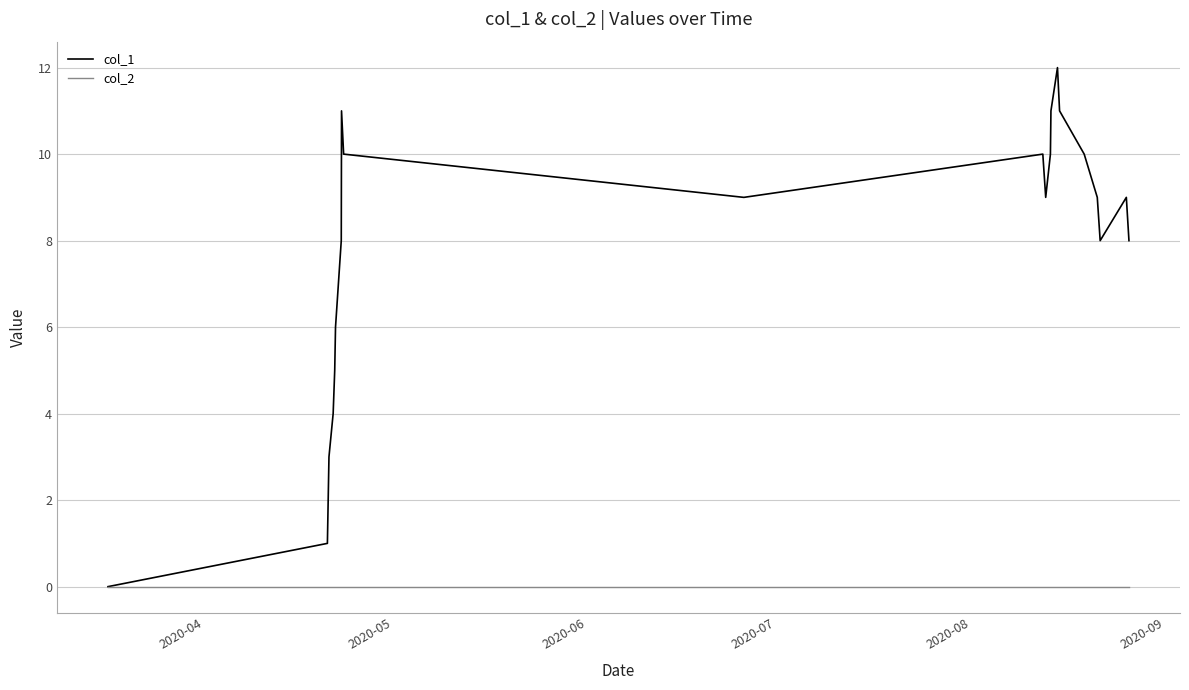

List the series in order of their peak value, lowest first.

col_2, col_1